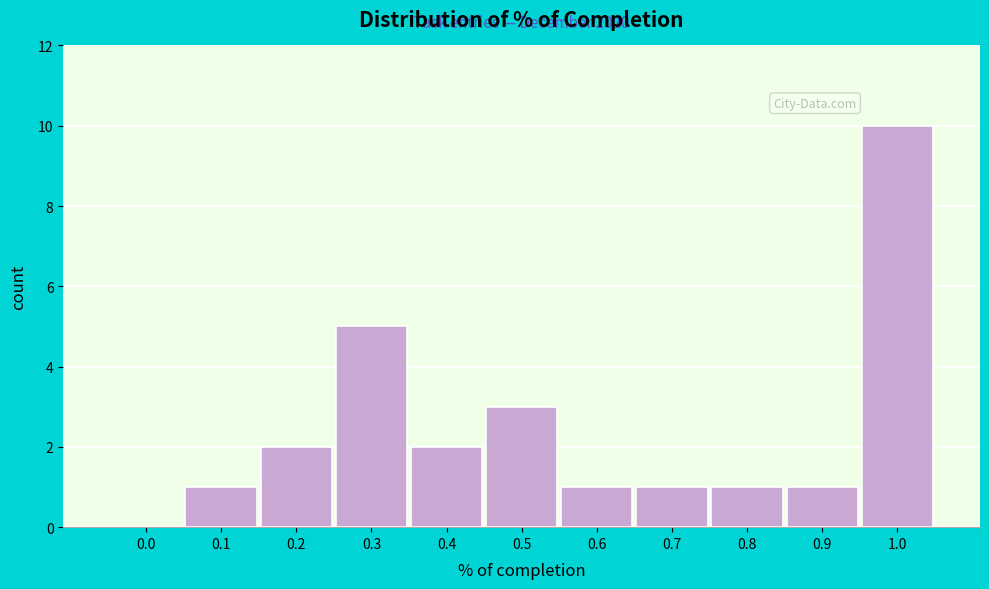

Reading right to left, extract all data points from this chart.

1.0=10	0.9=1	0.8=1	0.7=1	0.6=1	0.5=3	0.4=2	0.3=5	0.2=2	0.1=1	0.0=0